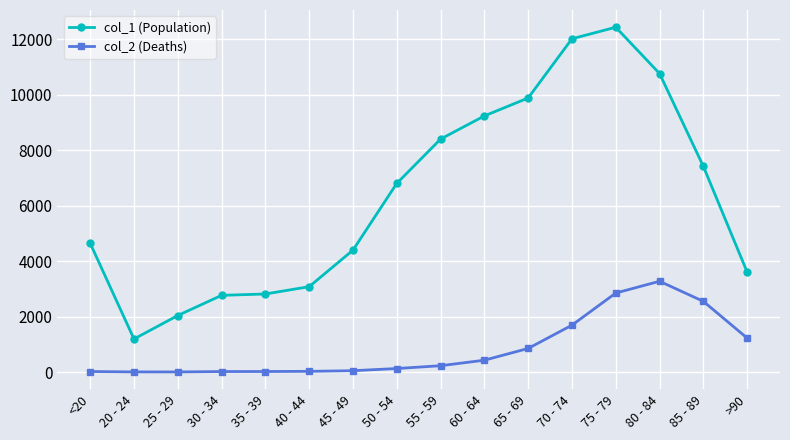

Rank the series by their average value, from highest to lowest.

col_1 (Population), col_2 (Deaths)